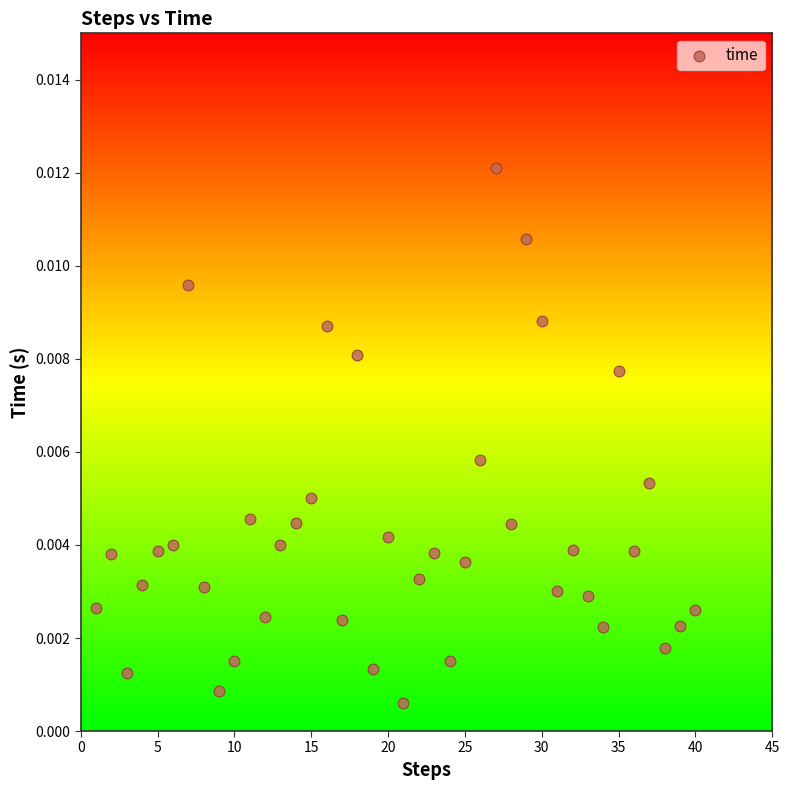

What is the range of X values (max minus min)?

39.0